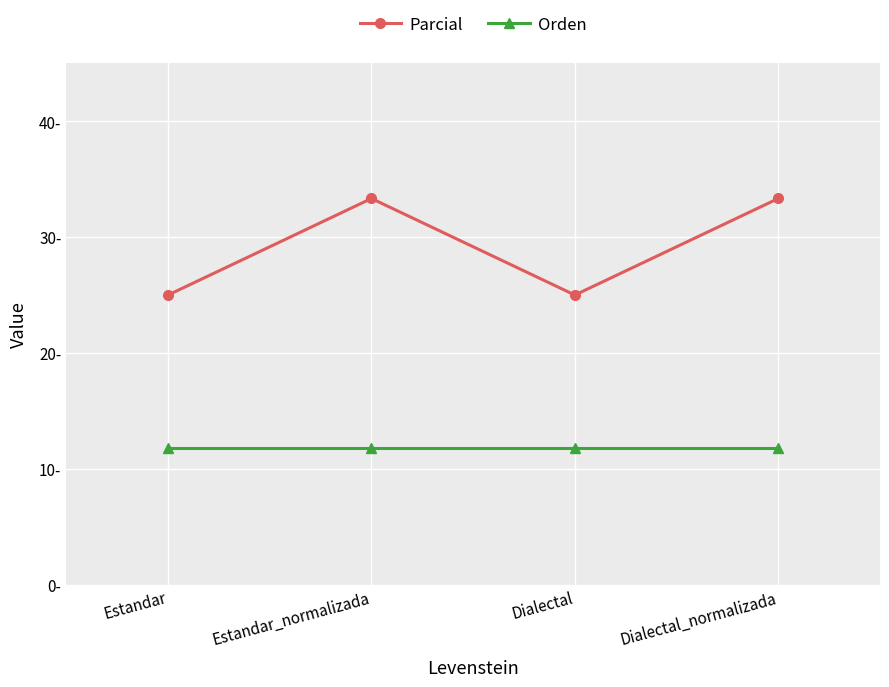

The value of Parcial at Estandar is 25.0. True or false?

True